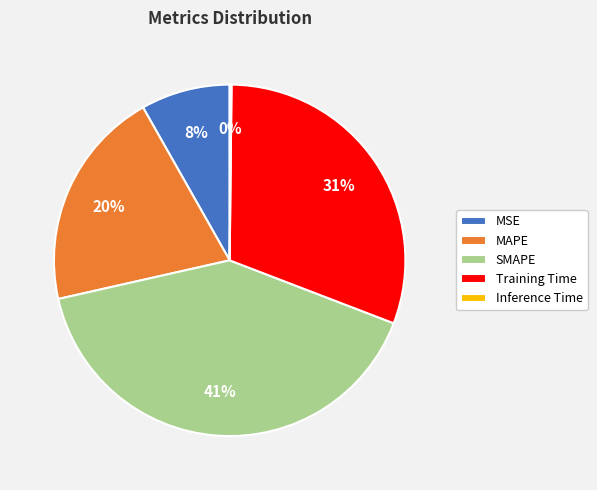

Is there any slice that represents more than half of the pie?

No